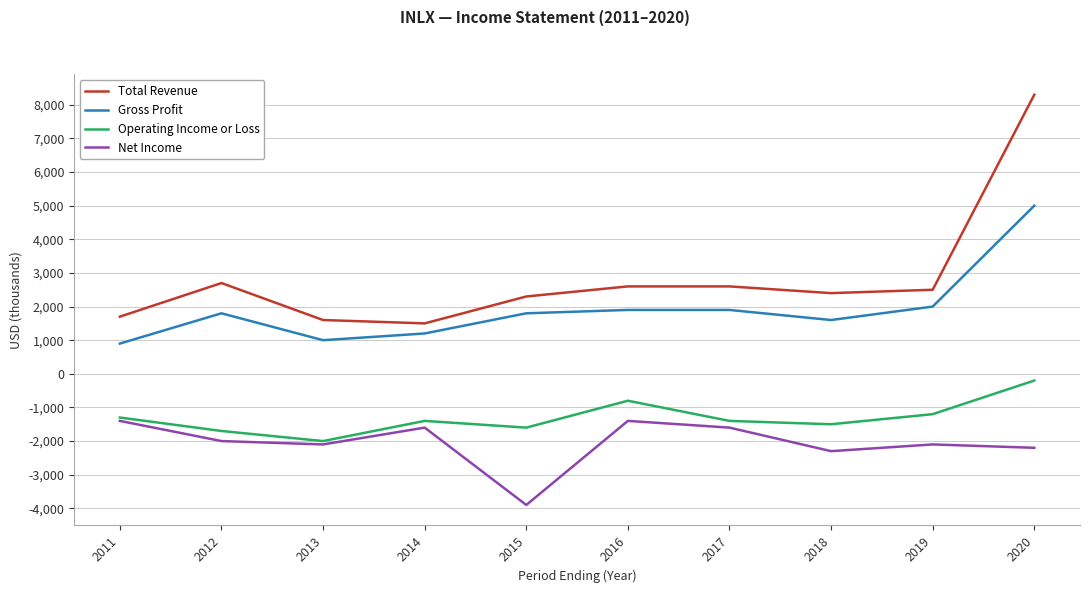

True or false: Gross Profit and Operating Income or Loss intersect in this chart.

False